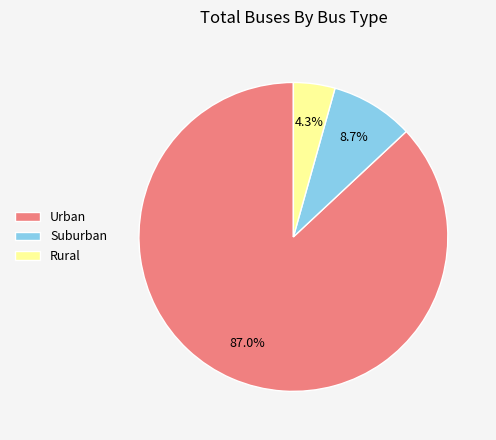

Is there a majority slice in this chart?

Yes